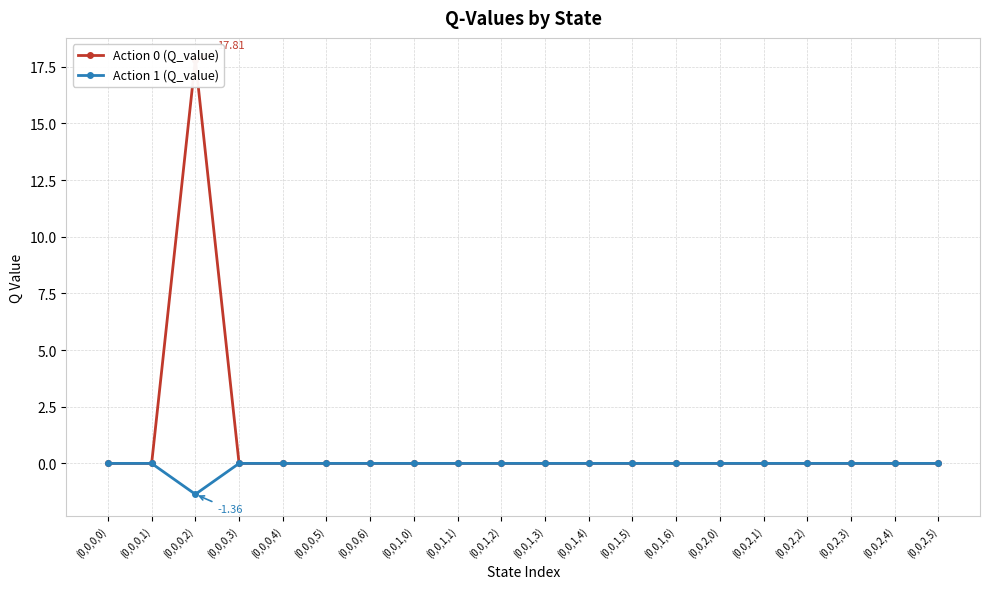

True or false: Action 1 (Q_value) and Action 0 (Q_value) intersect in this chart.

False